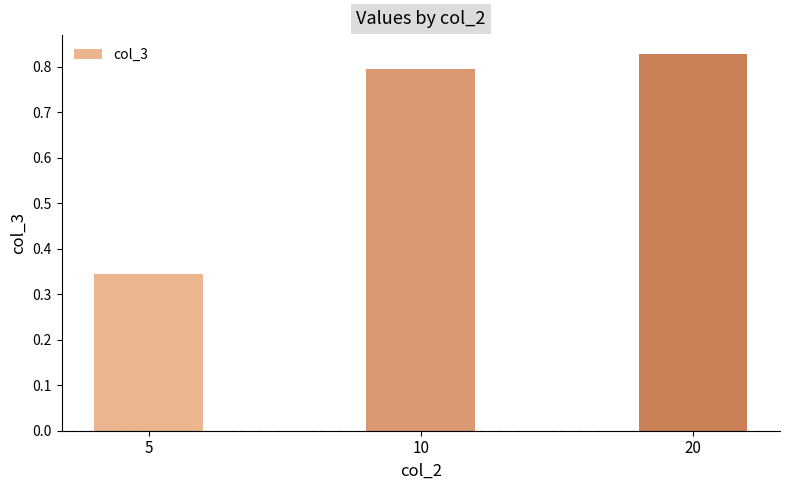

Between 20 and 5, which is larger?

20